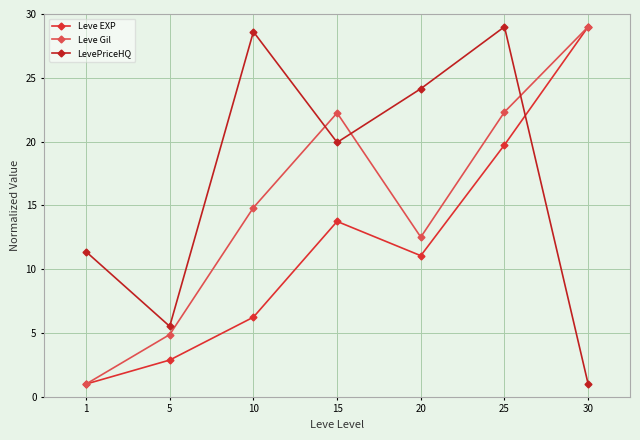

Between 5 and 30, which series saw the biggest shift?

Leve EXP